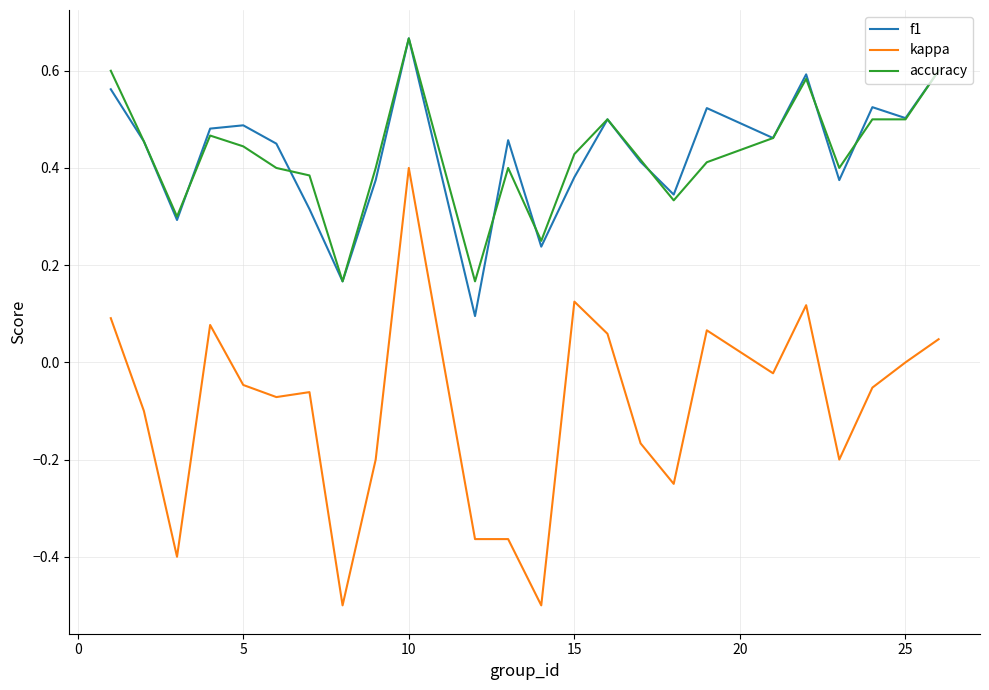

True or false: kappa and f1 cross at least once.

False